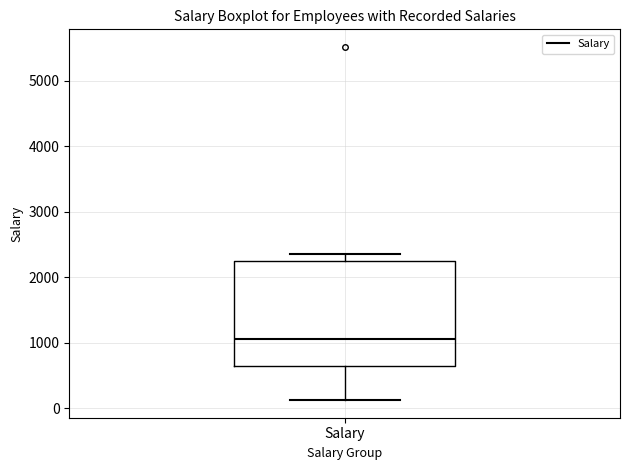

Transcribe this box plot: give where the median line is, the range the box spans, and where the two whiskers end, as read against the y-axis. The values are not printed on the chart, so give them approximately, as read against the axis.

median 1100, box 600 to 2300, whiskers 100 to 2300 (just above the box's upper edge)